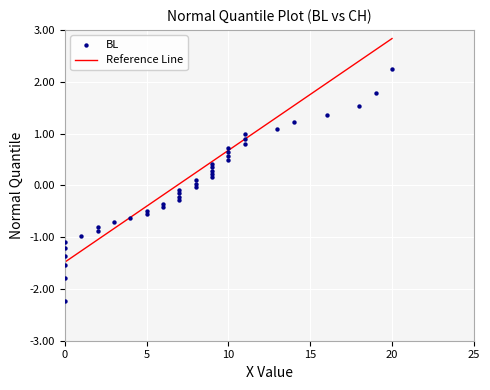

What is the range of Y values (max minus min)?

4.5